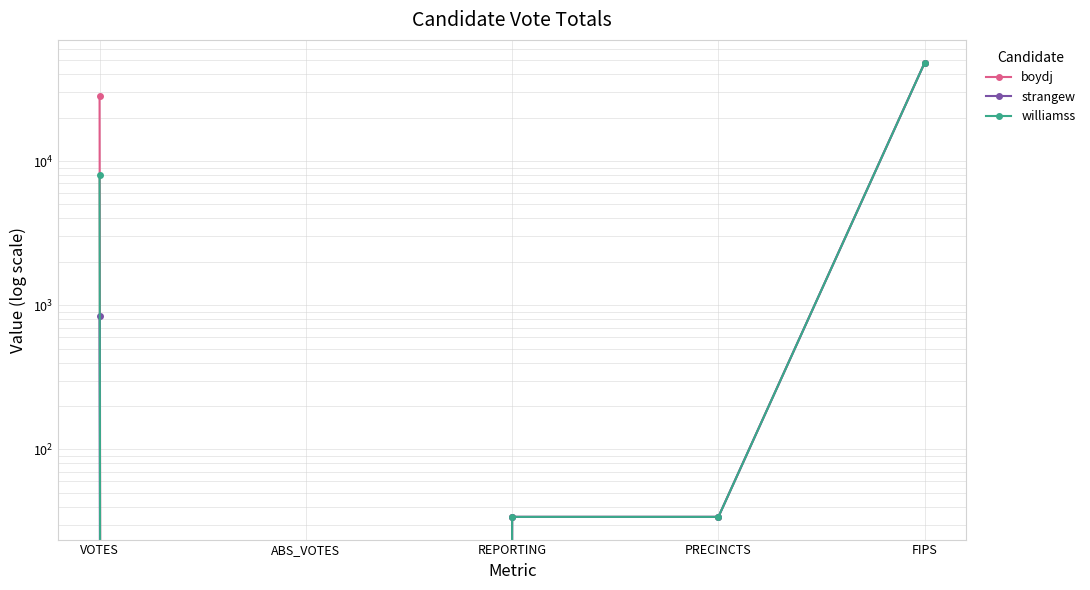

What is the difference between the second highest and second lowest values in the williamss series?

8001